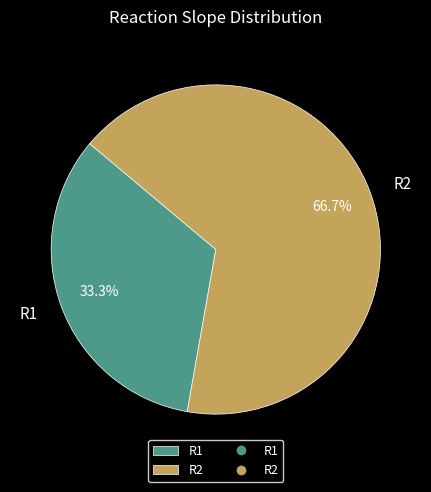

Does any single category account for the majority?

Yes